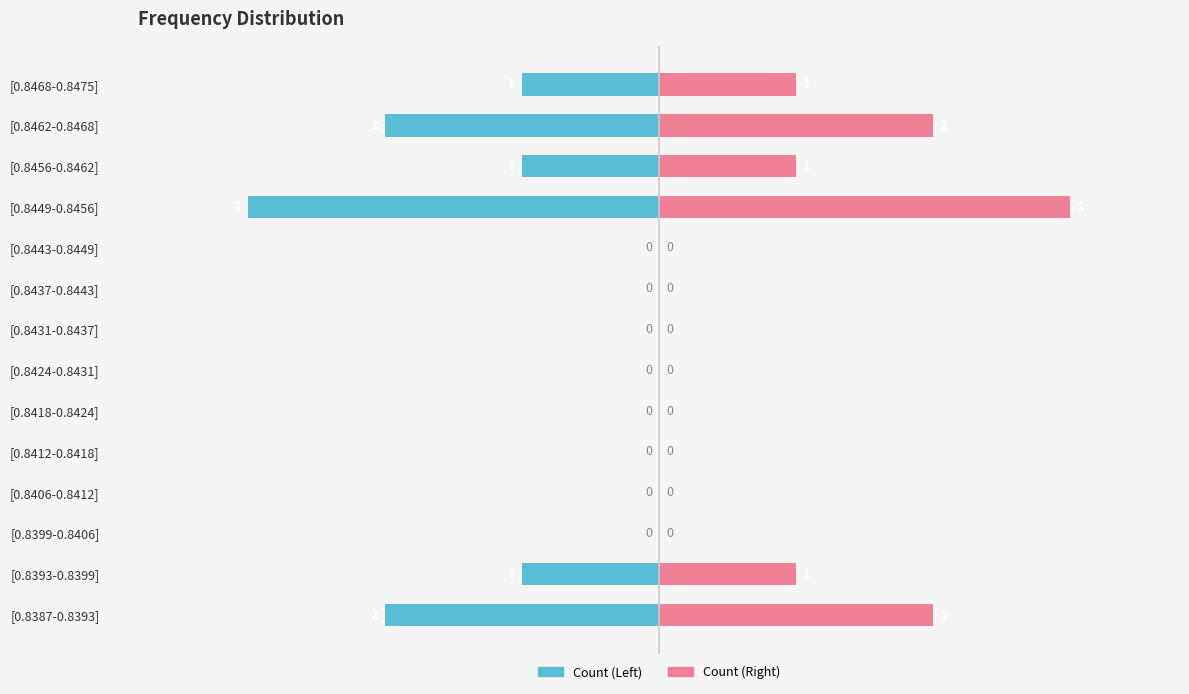

The Count (Right) series shows 0 at [0.8393-0.8399]. True or false?

False